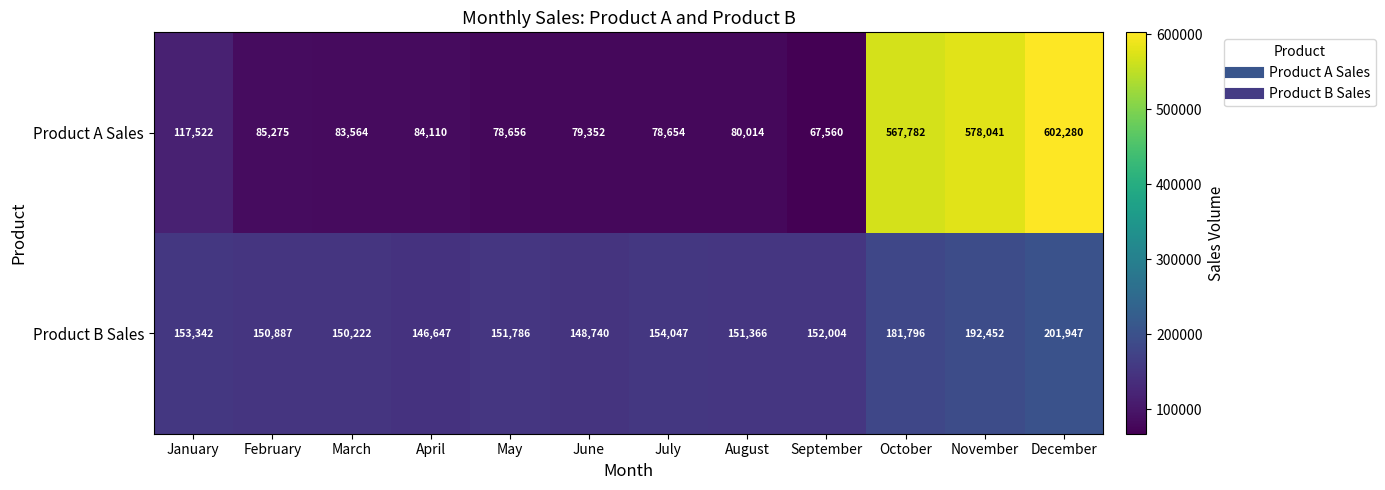

The Product A Sales series shows 17903 at July. True or false?

False